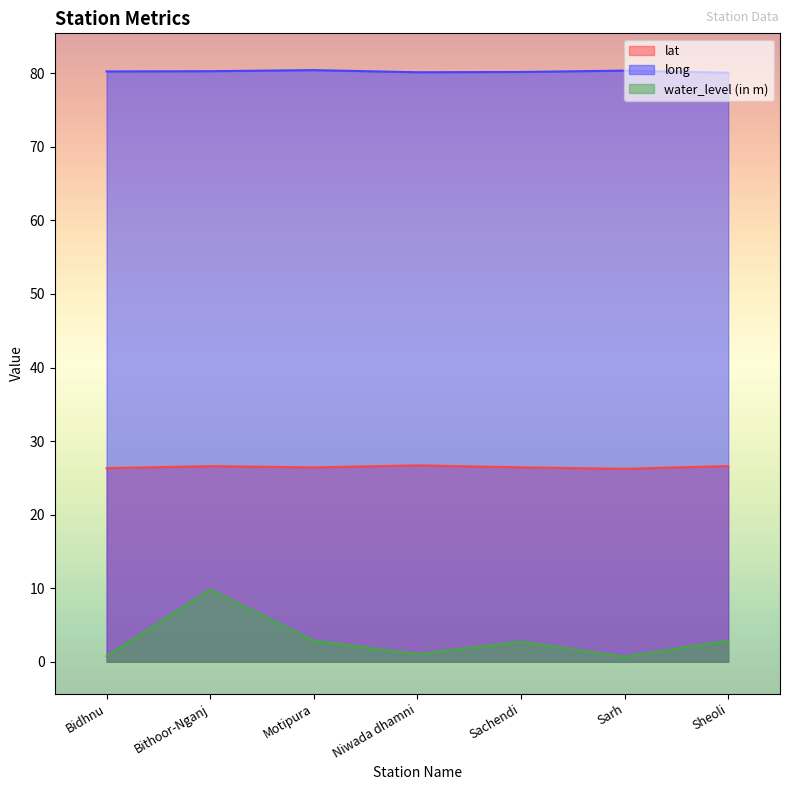

The value of lat at Bidhnu is 9.3. True or false?

False